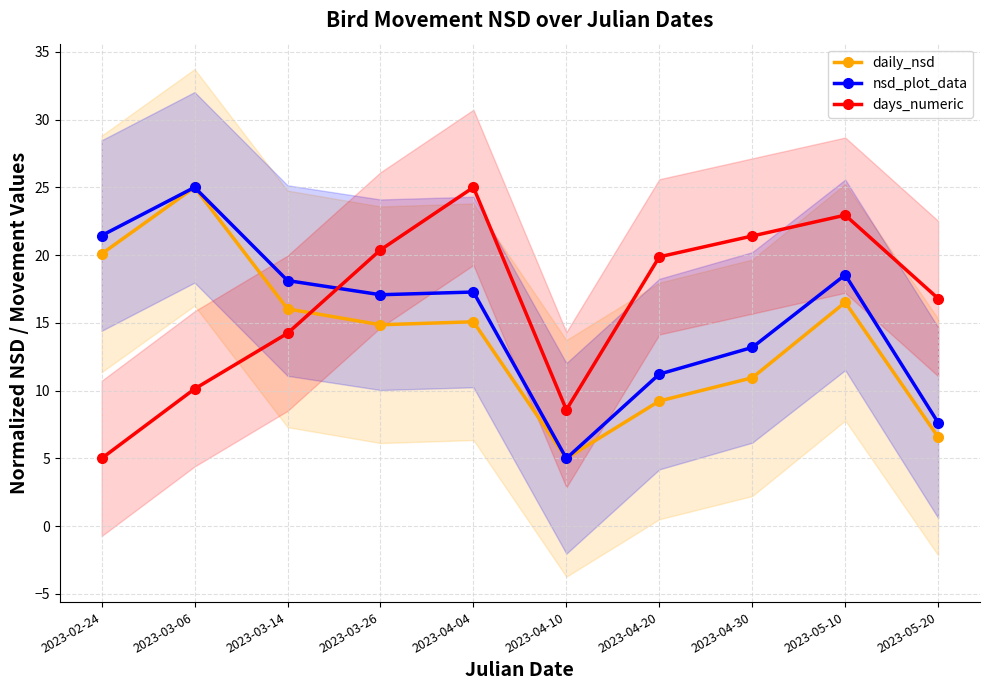

At how many categories does at least one series exceed 17?

8